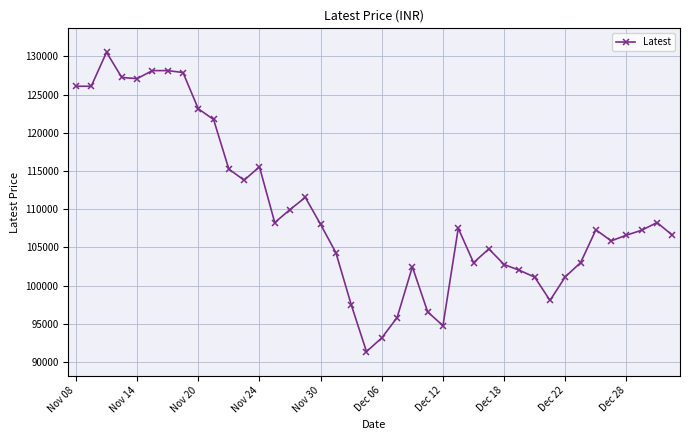

How many data points are less than 107300?

20